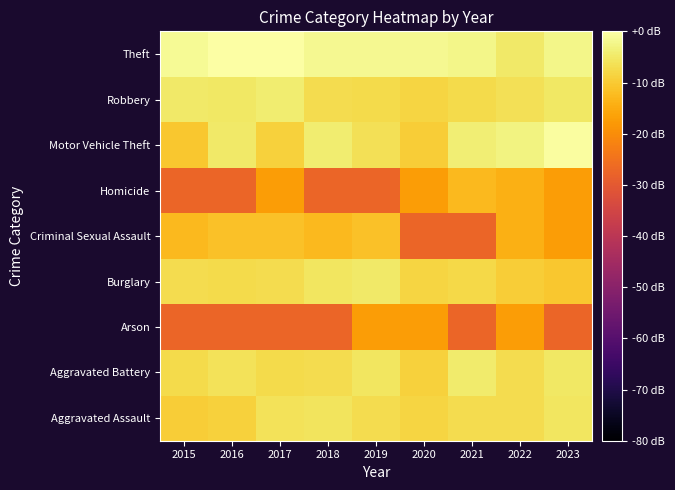

Rank the series by their maximum value, from highest to lowest.

Theft, Motor Vehicle Theft, Robbery, Aggravated Battery, Burglary, Aggravated Assault, Criminal Sexual Assault, Homicide, Arson